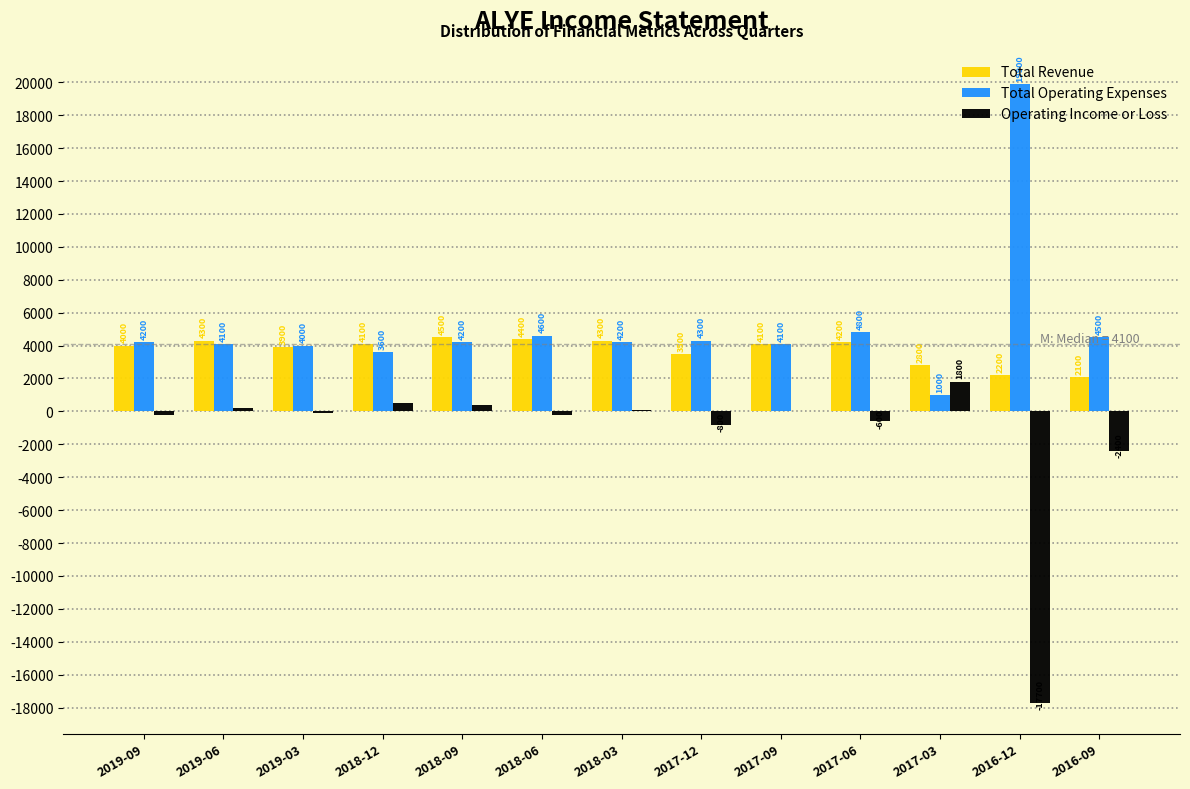

Which series changed the most between 2018-09 and 2017-12?

Operating Income or Loss